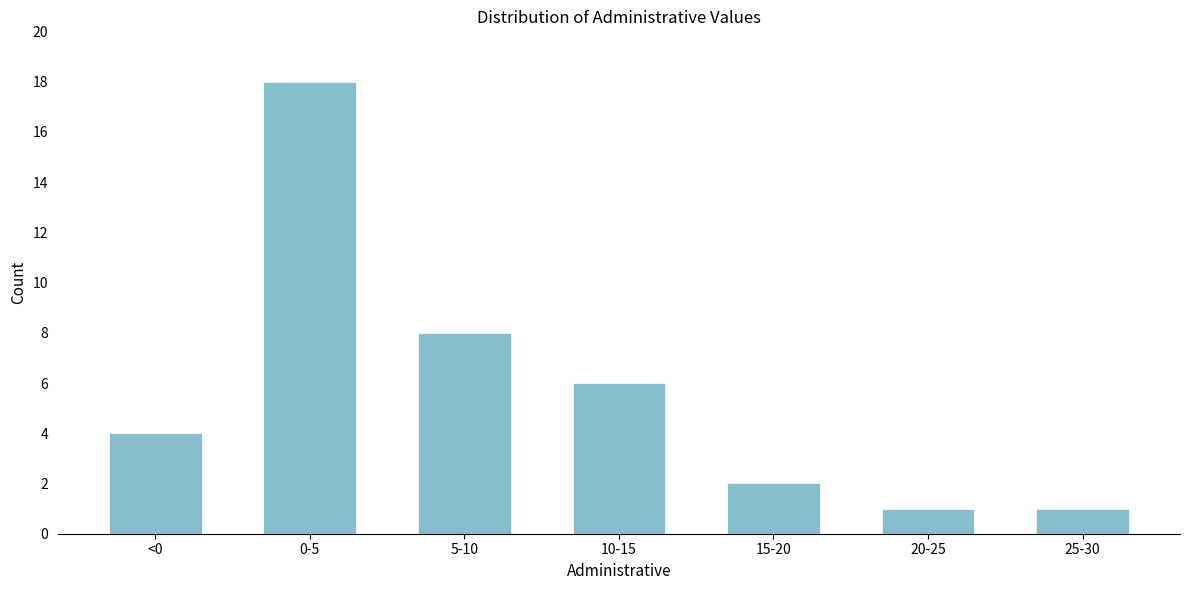

Reading left to right, what are all the values shown in this chart?

<0=4	0-5=18	5-10=8	10-15=6	15-20=2	20-25=1	25-30=1